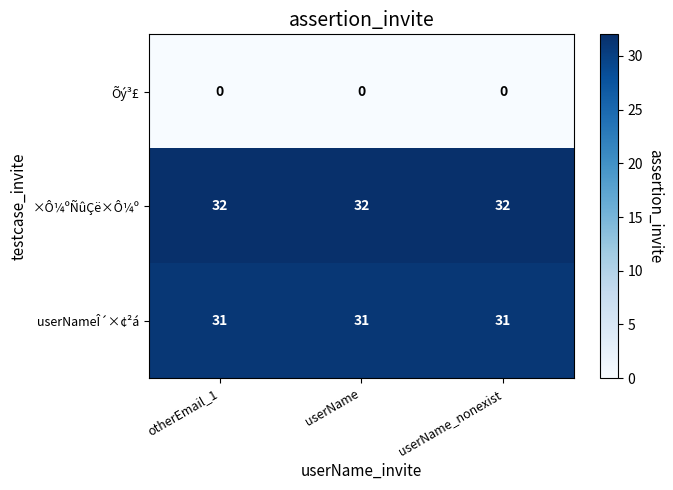

What is the total value across all series at userName_nonexist?

63